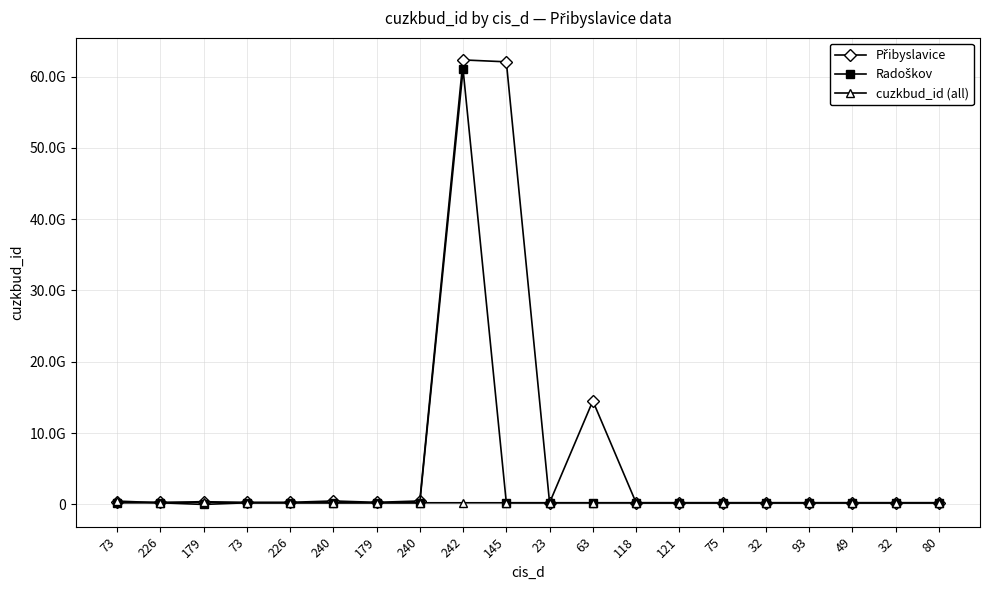

Where do Radoškov and Přibyslavice first cross each other?

121 and 75